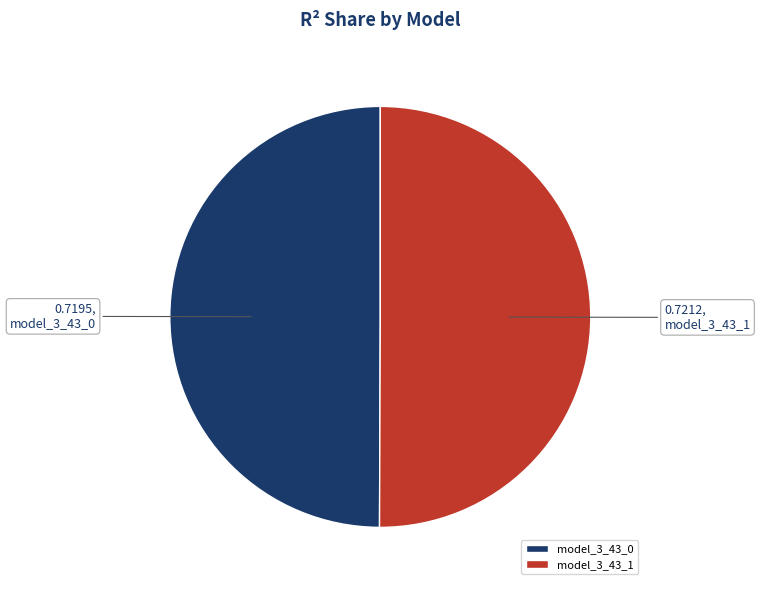

Combined, do model_3_43_0 and model_3_43_1 account for over 50%?

Yes